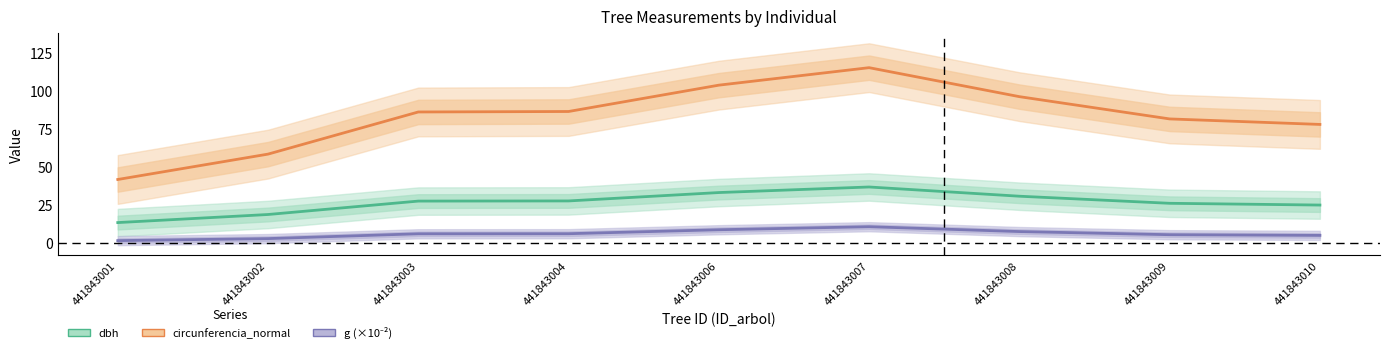

Reading right to left, what are all the values shown in this chart?

dbh: 24.7	25.9	30.5	36.5	32.9	27.4	27.3	18.5	13.2
circunferencia_normal: 77.6	81.2	95.8	114.8	103.4	86.1	85.8	58.1	41.5
g (×10⁻²): 4.8	5.2	7.3	10.5	8.5	5.9	5.9	2.7	1.4